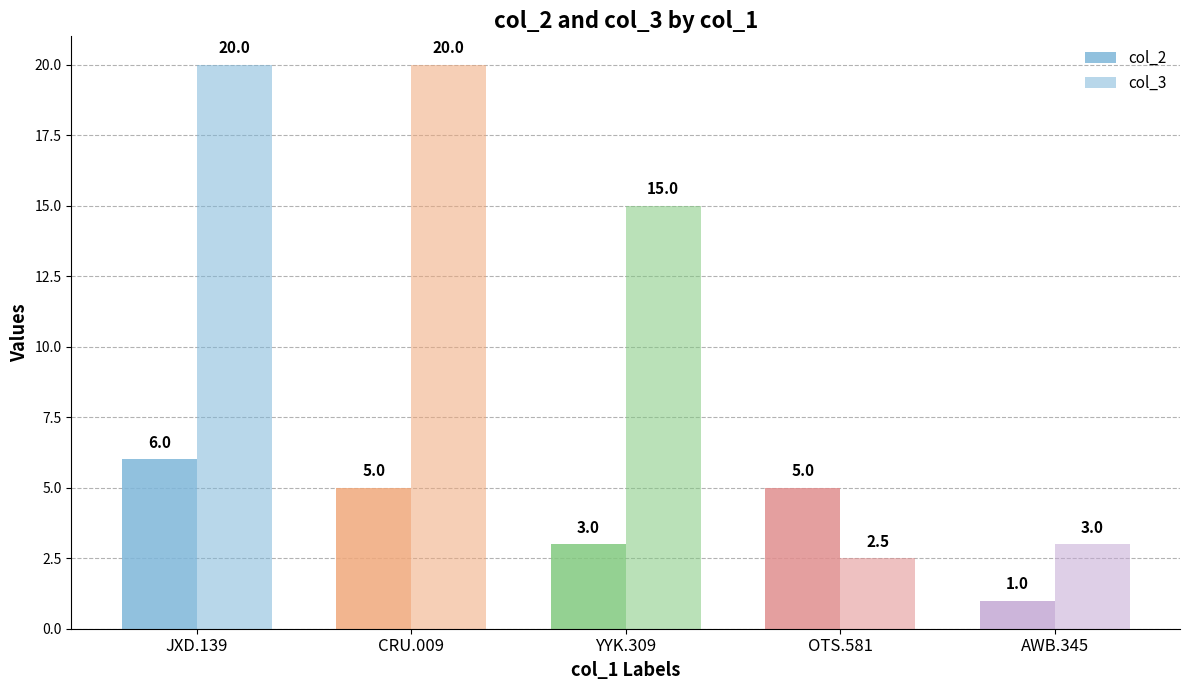

How many values in the col_3 series are below 15?

2